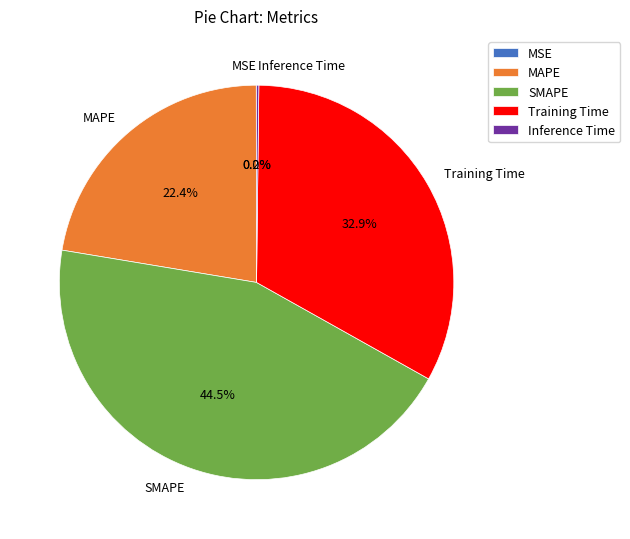

Between MAPE and Training Time, which is larger?

Training Time